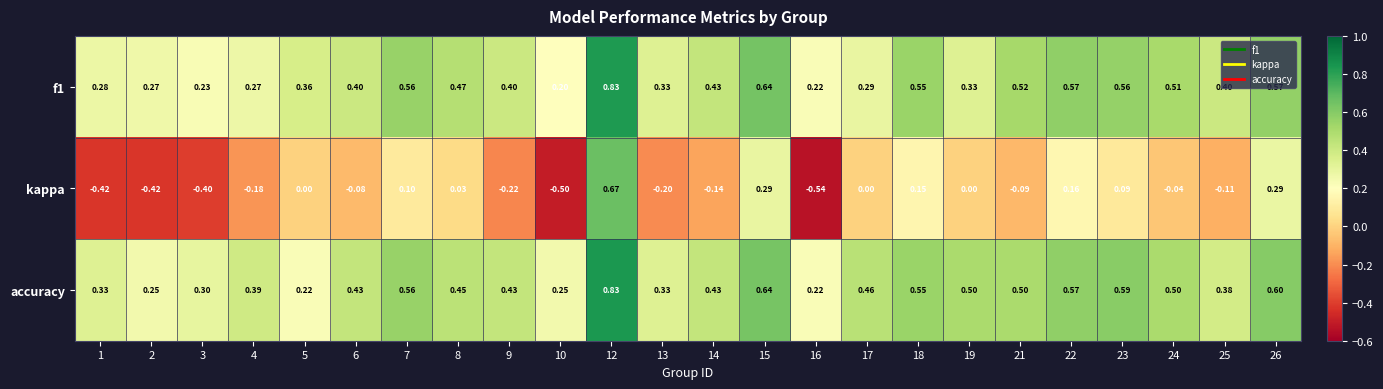

Which series has the largest range (max minus min)?

kappa